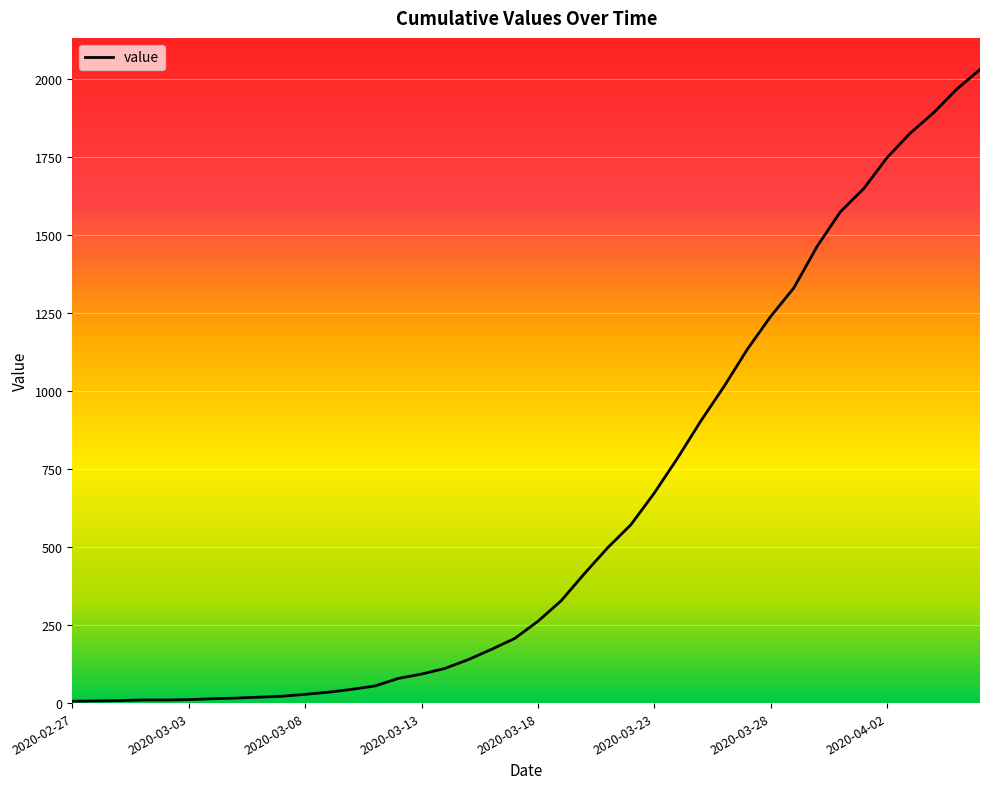

The value at 2020-03-28 is 1239. True or false?

True